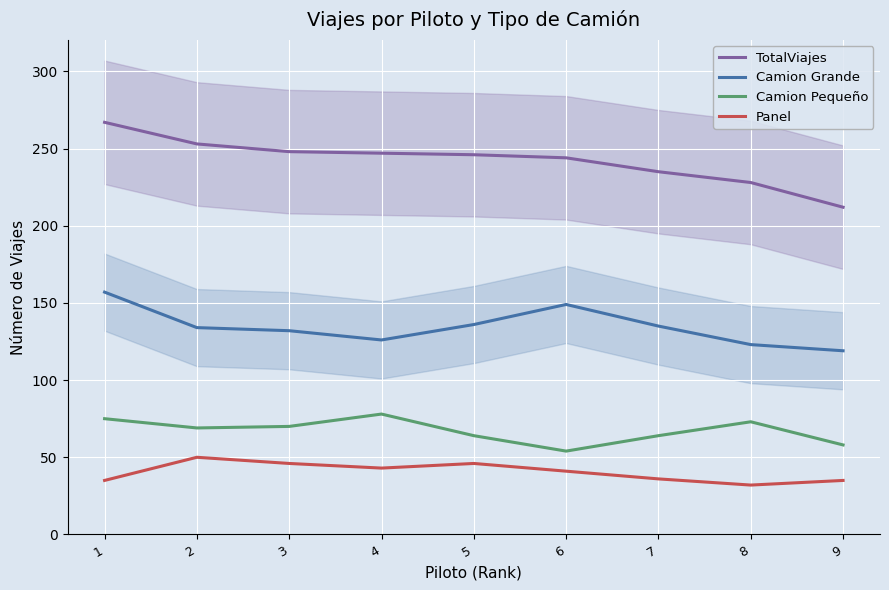

At which category is the sum across all series the highest?

1